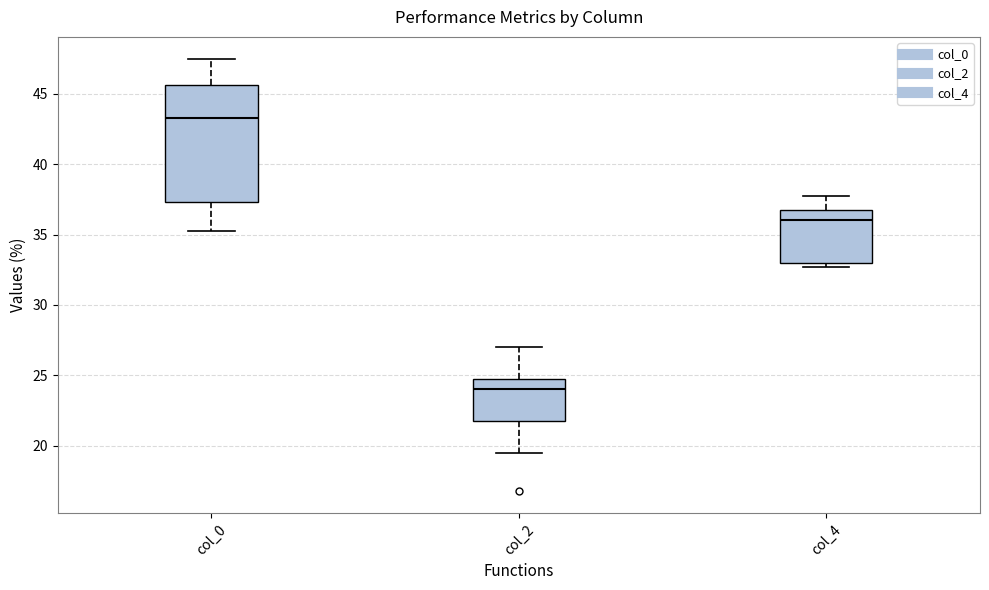

Reading left to right, read every box against the y-axis: the position of its median line, the range the box covers, and the ends of its whiskers. The values are not printed on the chart, so give them approximately, as read against the axis.

col_0: median 43.5, box 37.5 to 45.5, whiskers 35.5 to 47.5
col_2: median 24.0, box 21.5 to 25.0, whiskers 19.5 to 27.0
col_4: median 36.0, box 33.0 to 37.0, whiskers 32.5 to 38.0